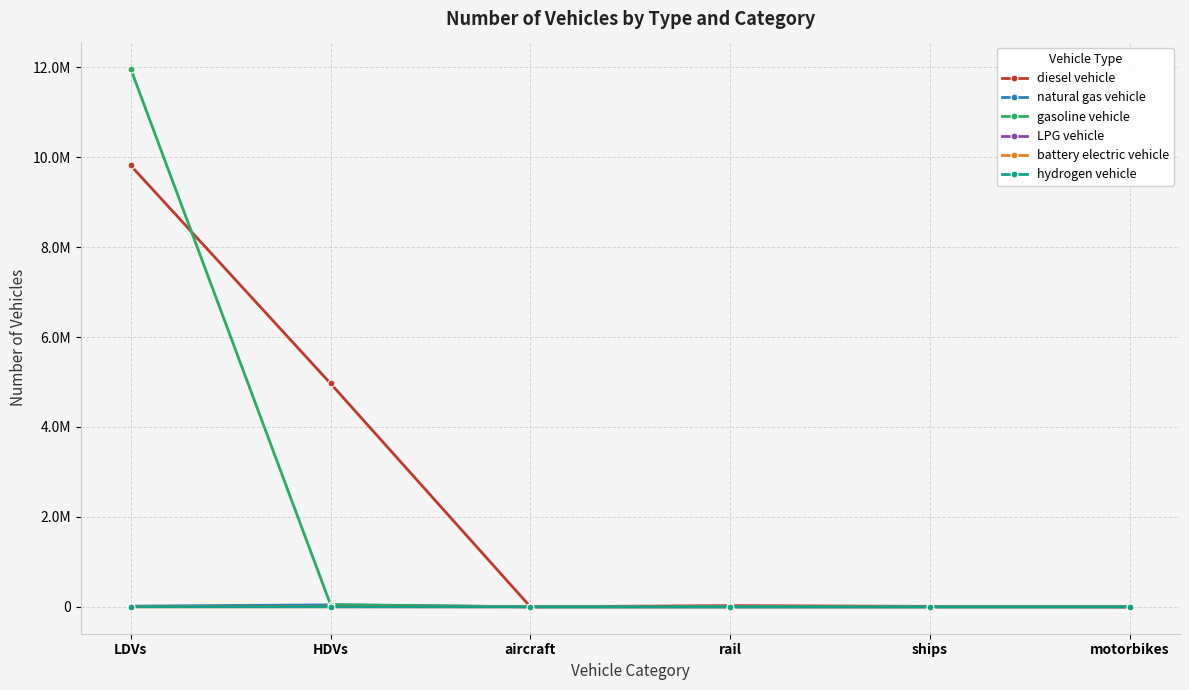

Which category has the highest value in the natural gas vehicle series?

HDVs